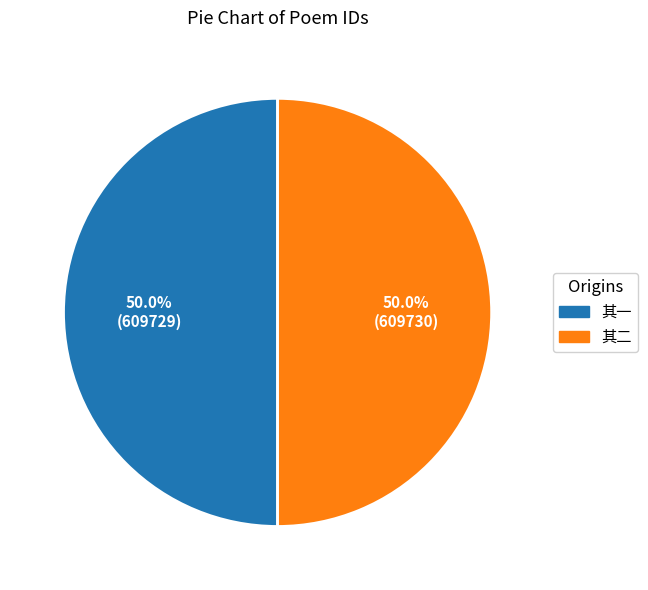

Approximately how many times larger is the value at 其一 compared to 其二?

1.0